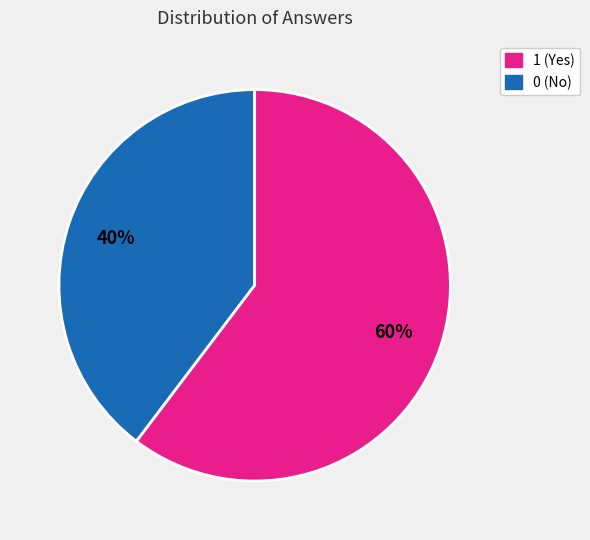

How many slices are in this pie chart?

2